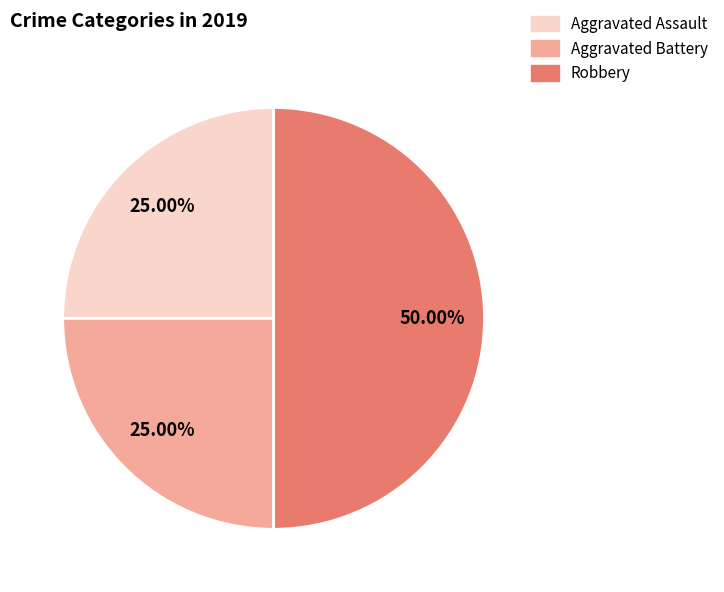

Does Aggravated Assault account for over 50% of the chart?

No